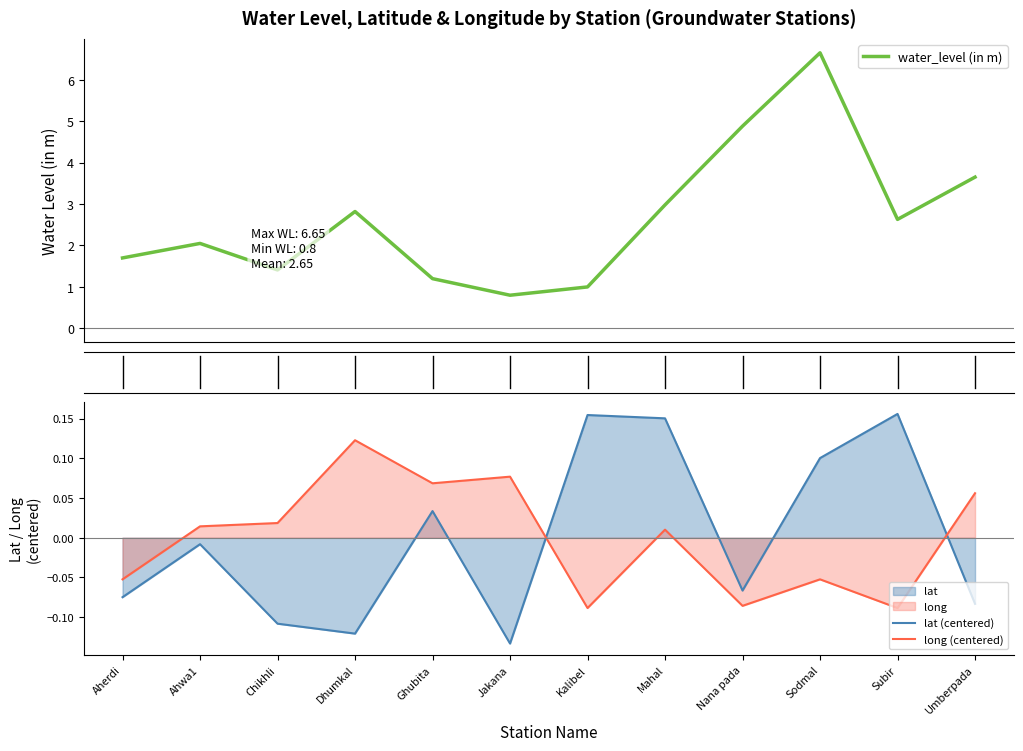

What is the value of the water_level (in m) point at the 8th from the left?

3.0